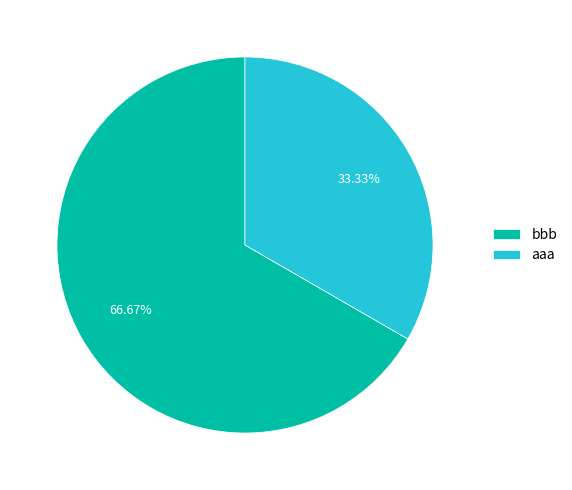

The bbb slice represents 60% of the pie. True or false?

False